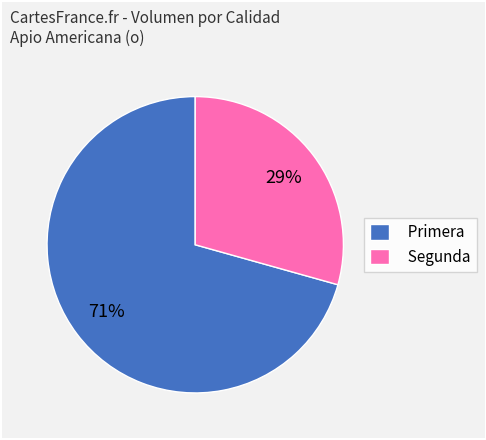

Do Primera and Segunda together represent more than half of the pie?

Yes